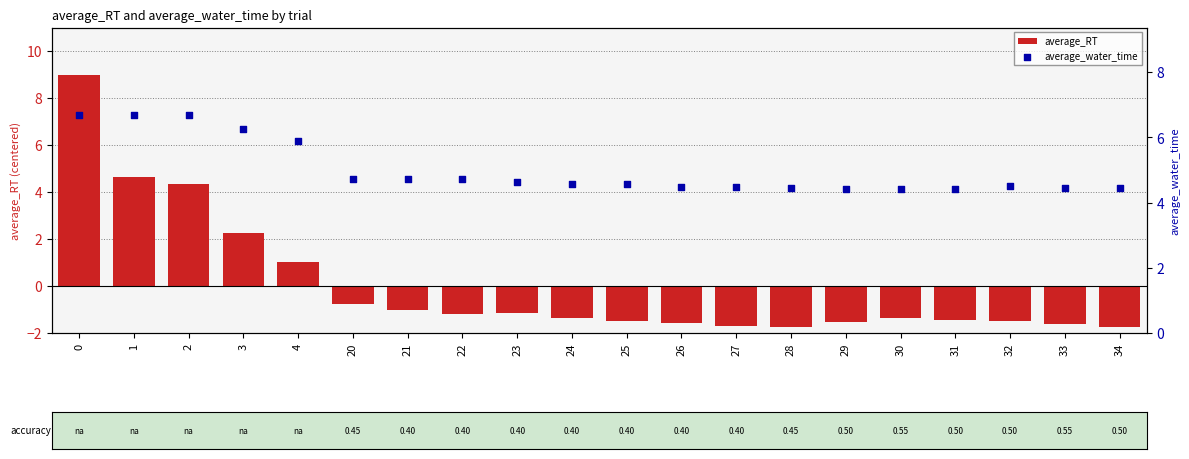

Which series contains the highest Y value?

average_RT